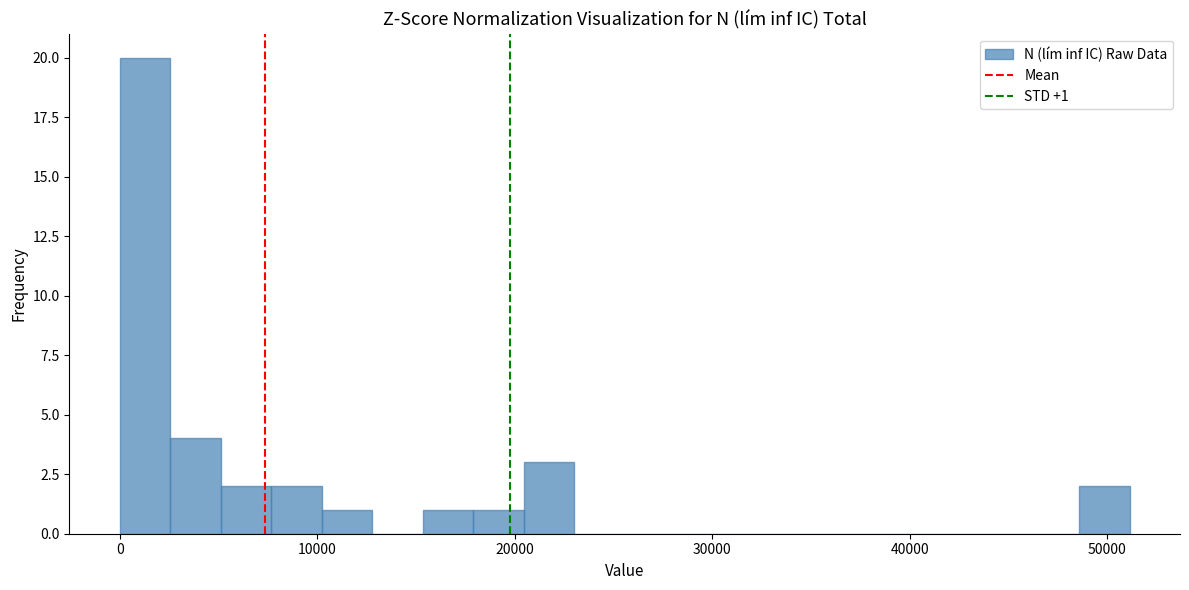

Around what value on the x-axis is the tallest bar? Give the approximate position of its centre, as read against the axis.

1000